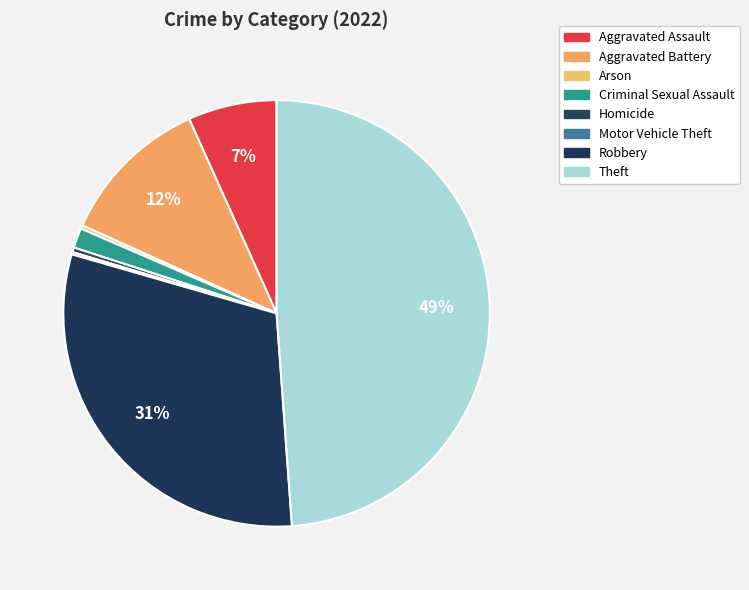

How many segments does this pie chart have?

8